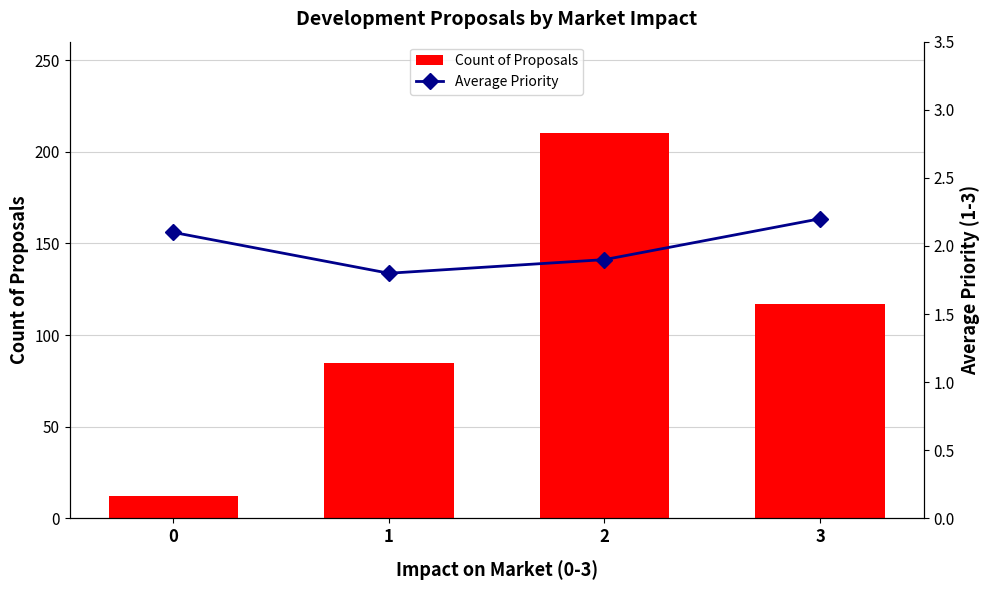

Count the number of categories in the chart.

4